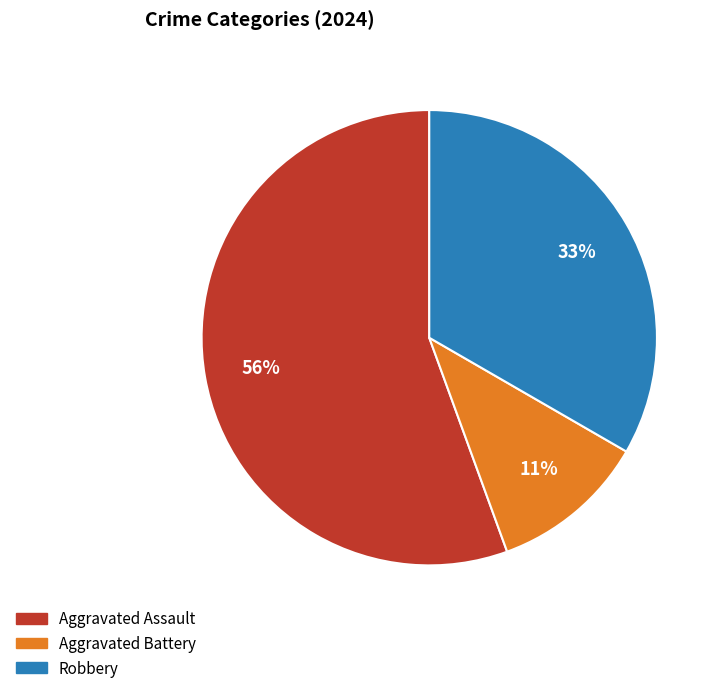

The Robbery slice represents 33% of the pie. True or false?

True